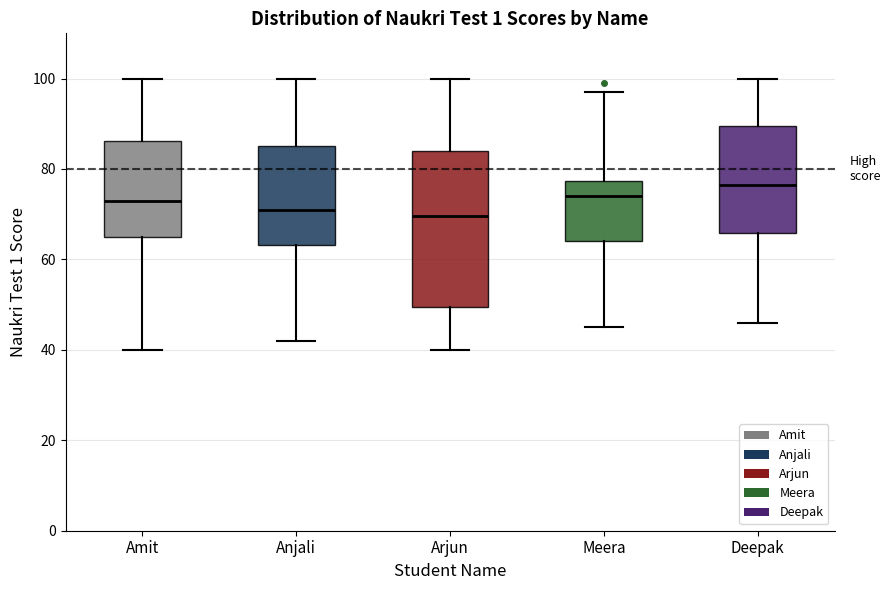

Where does the median line of the box for Meera sit on the y-axis? The values are not printed on the chart, so give them approximately, as read against the axis.

74